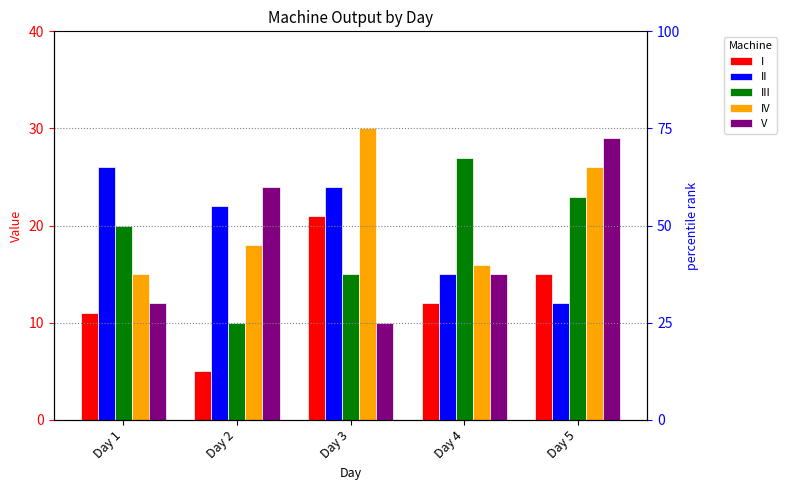

How many bars are there in total?

25